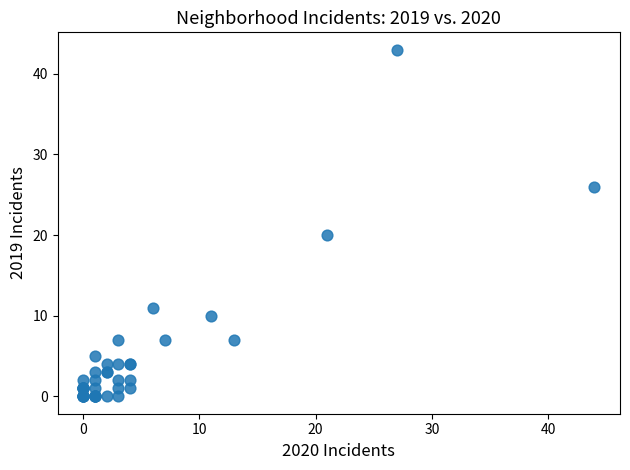

What Y value in the scatter plot is closest to 21?

20